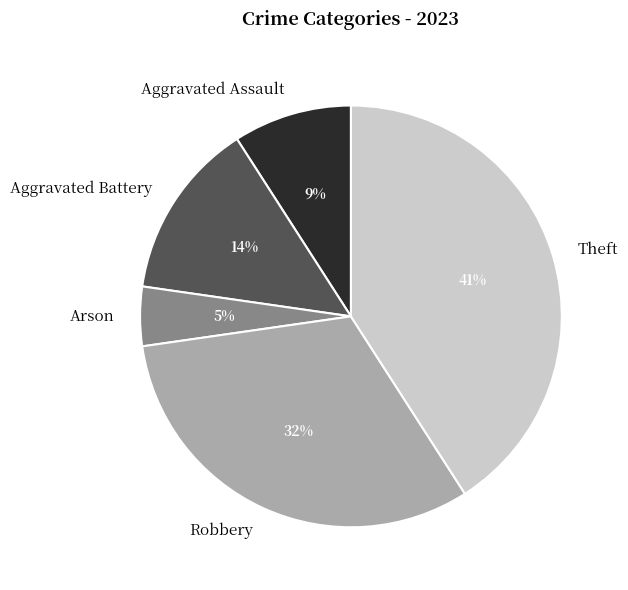

Which has a higher value, Arson or Robbery?

Robbery